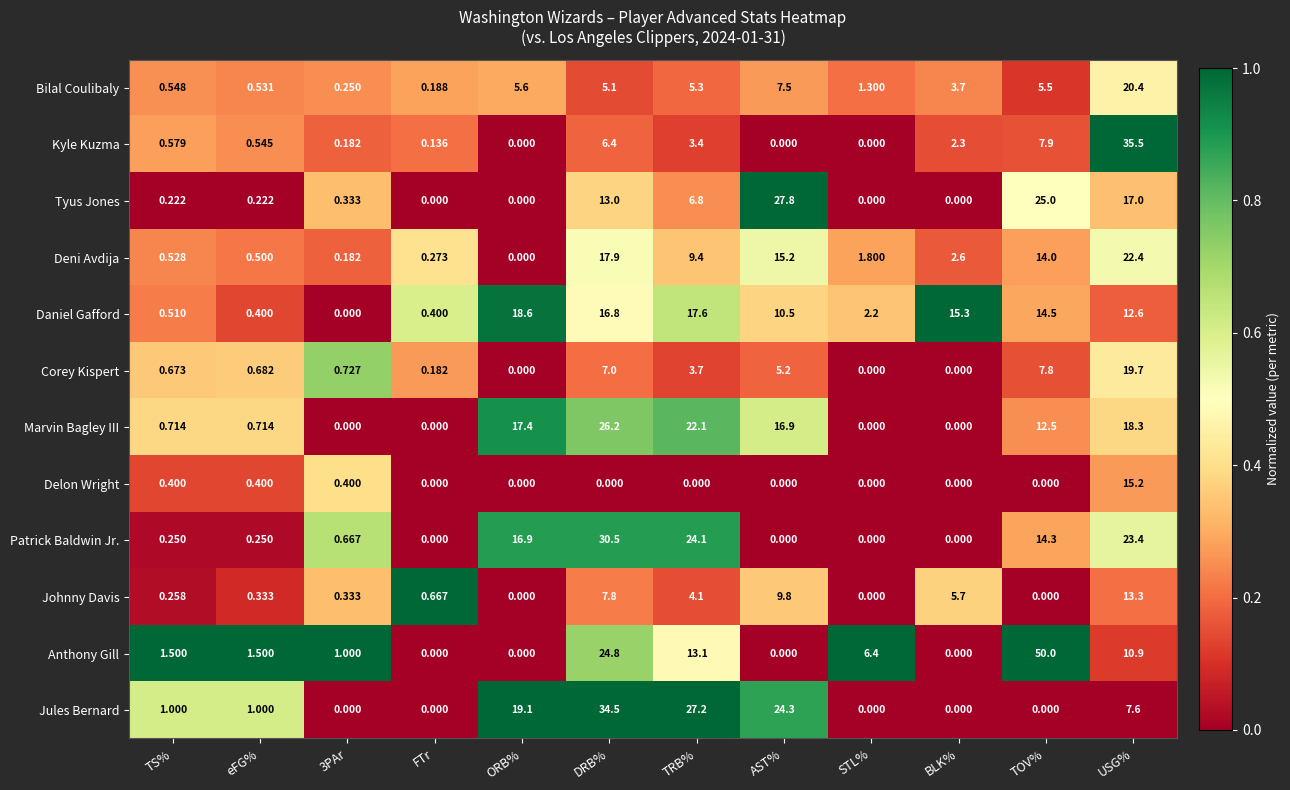

Rank the series by their maximum value, from lowest to highest.

Johnny Davis, Delon Wright, Daniel Gafford, Corey Kispert, Bilal Coulibaly, Deni Avdija, Marvin Bagley III, Tyus Jones, Patrick Baldwin Jr., Jules Bernard, Kyle Kuzma, Anthony Gill